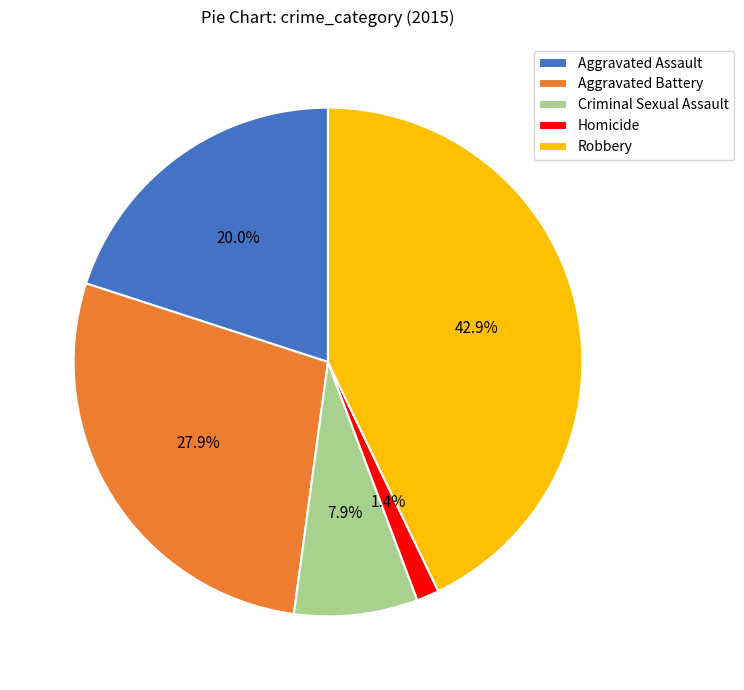

Which slice is the largest?

Robbery